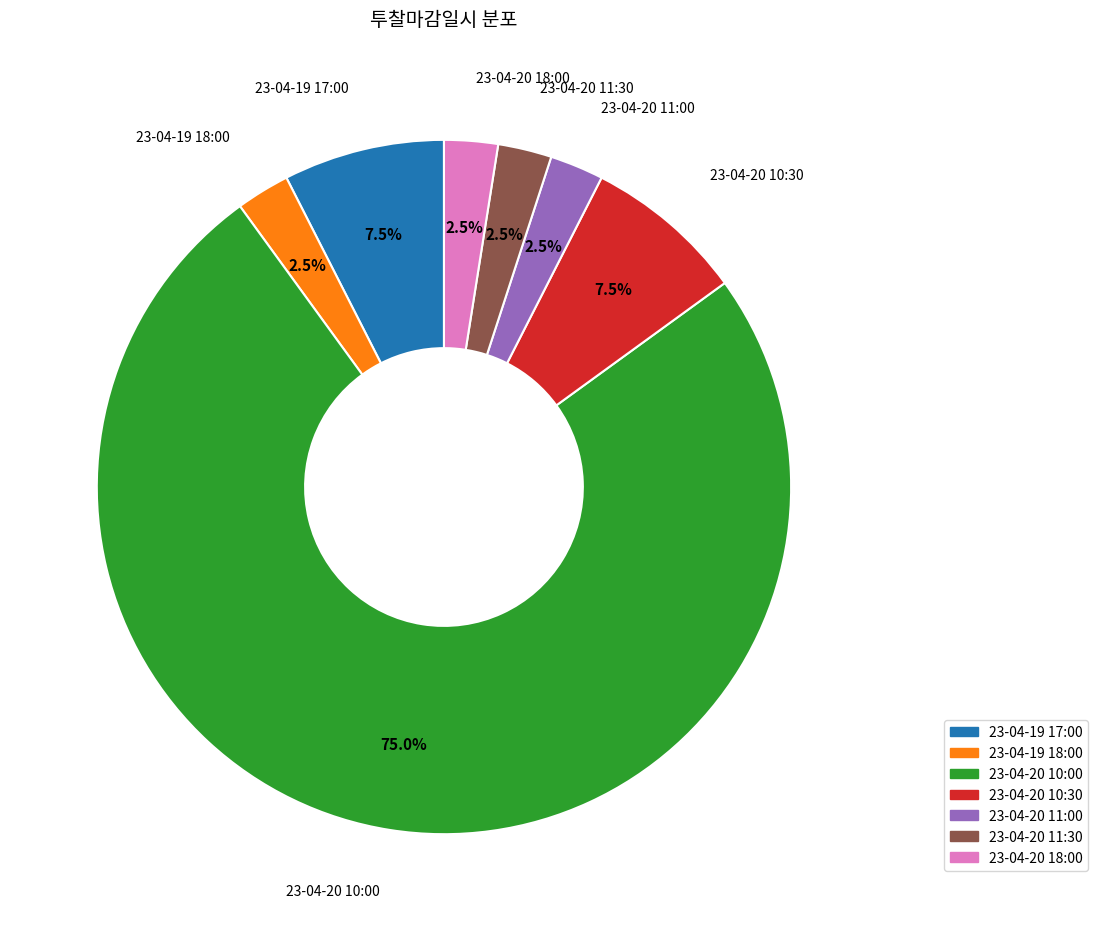

Which category has the biggest portion of the pie?

23-04-20 10:00